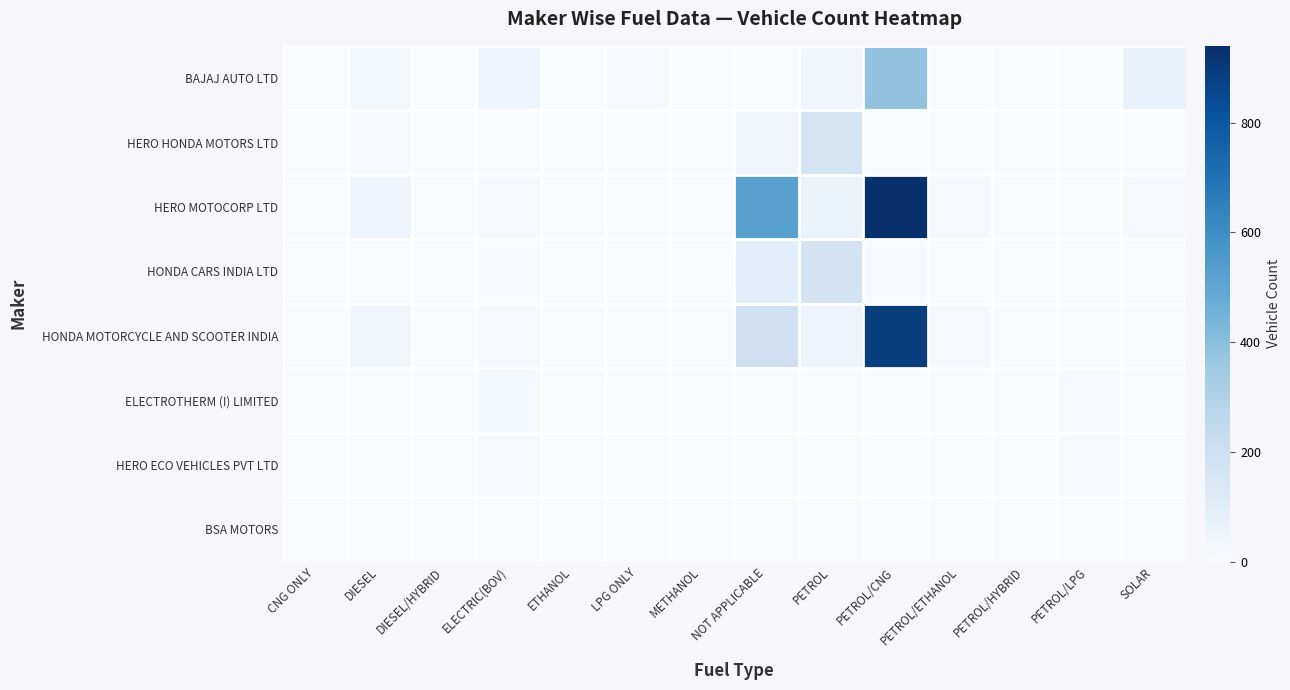

Reading right to left, list all the values displayed in this chart.

BAJAJ AUTO LTD: SOLAR=63	PETROL/LPG=0	PETROL/HYBRID=0	PETROL/ETHANOL=1	PETROL/CNG=381	PETROL=33	NOT APPLICABLE=1	METHANOL=0	LPG ONLY=5	ETHANOL=0	ELECTRIC(BOV)=41	DIESEL/HYBRID=0	DIESEL=19	CNG ONLY=0
HERO HONDA MOTORS LTD: SOLAR=0	PETROL/LPG=1	PETROL/HYBRID=0	PETROL/ETHANOL=0	PETROL/CNG=2	PETROL=165	NOT APPLICABLE=32	METHANOL=0	LPG ONLY=0	ETHANOL=0	ELECTRIC(BOV)=0	DIESEL/HYBRID=0	DIESEL=4	CNG ONLY=0
HERO MOTOCORP LTD: SOLAR=10	PETROL/LPG=0	PETROL/HYBRID=0	PETROL/ETHANOL=9	PETROL/CNG=940	PETROL=60	NOT APPLICABLE=525	METHANOL=0	LPG ONLY=2	ETHANOL=0	ELECTRIC(BOV)=8	DIESEL/HYBRID=0	DIESEL=42	CNG ONLY=1
HONDA CARS INDIA LTD: SOLAR=0	PETROL/LPG=2	PETROL/HYBRID=0	PETROL/ETHANOL=0	PETROL/CNG=6	PETROL=172	NOT APPLICABLE=102	METHANOL=0	LPG ONLY=0	ETHANOL=0	ELECTRIC(BOV)=5	DIESEL/HYBRID=0	DIESEL=1	CNG ONLY=0
HONDA MOTORCYCLE AND SCOOTER INDIA: SOLAR=3	PETROL/LPG=0	PETROL/HYBRID=0	PETROL/ETHANOL=8	PETROL/CNG=892	PETROL=45	NOT APPLICABLE=197	METHANOL=0	LPG ONLY=2	ETHANOL=0	ELECTRIC(BOV)=9	DIESEL/HYBRID=0	DIESEL=30	CNG ONLY=2
ELECTROTHERM (I) LIMITED: SOLAR=0	PETROL/LPG=5	PETROL/HYBRID=0	PETROL/ETHANOL=0	PETROL/CNG=0	PETROL=0	NOT APPLICABLE=0	METHANOL=0	LPG ONLY=0	ETHANOL=0	ELECTRIC(BOV)=12	DIESEL/HYBRID=0	DIESEL=0	CNG ONLY=0
HERO ECO VEHICLES PVT LTD: SOLAR=0	PETROL/LPG=4	PETROL/HYBRID=0	PETROL/ETHANOL=0	PETROL/CNG=1	PETROL=0	NOT APPLICABLE=0	METHANOL=0	LPG ONLY=0	ETHANOL=0	ELECTRIC(BOV)=8	DIESEL/HYBRID=0	DIESEL=0	CNG ONLY=0
BSA MOTORS: SOLAR=0	PETROL/LPG=0	PETROL/HYBRID=0	PETROL/ETHANOL=0	PETROL/CNG=0	PETROL=0	NOT APPLICABLE=0	METHANOL=0	LPG ONLY=0	ETHANOL=0	ELECTRIC(BOV)=1	DIESEL/HYBRID=0	DIESEL=0	CNG ONLY=0